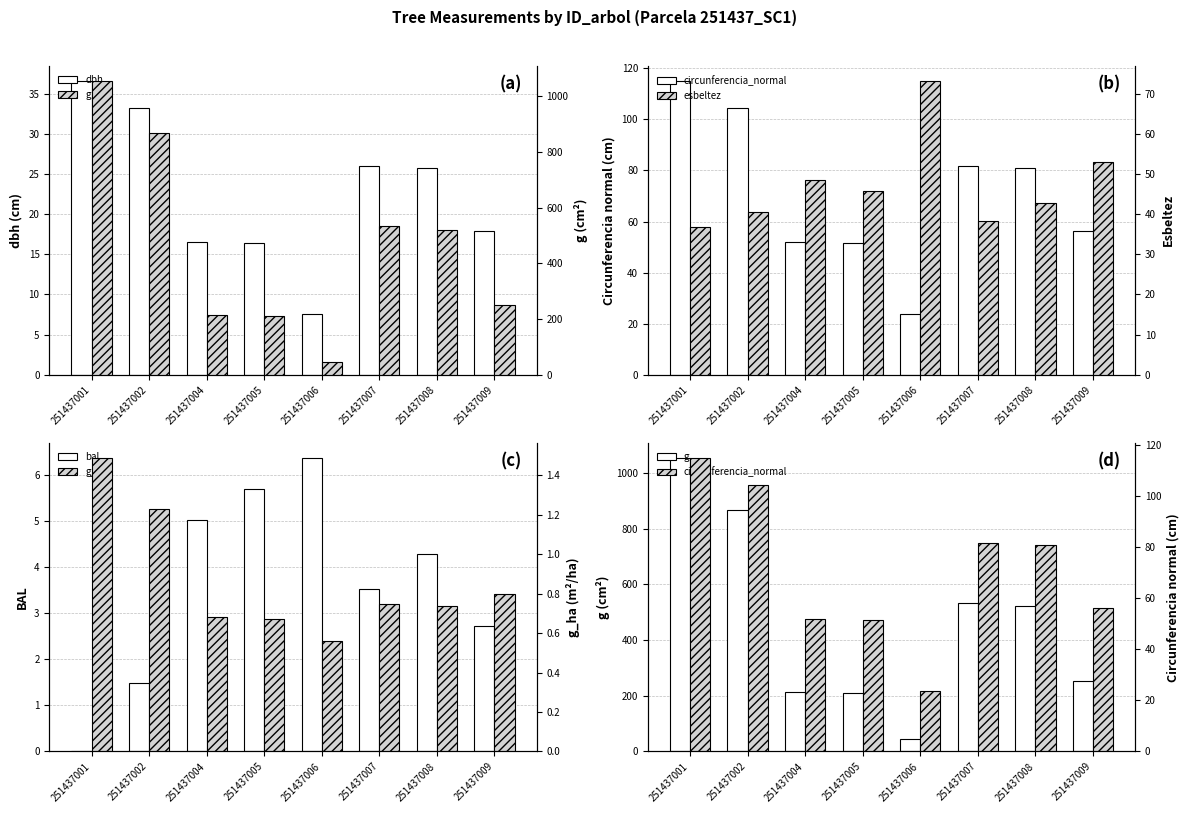

What is the sum of the circunferencia_normal values at 251437005 and 251437006?

75.1